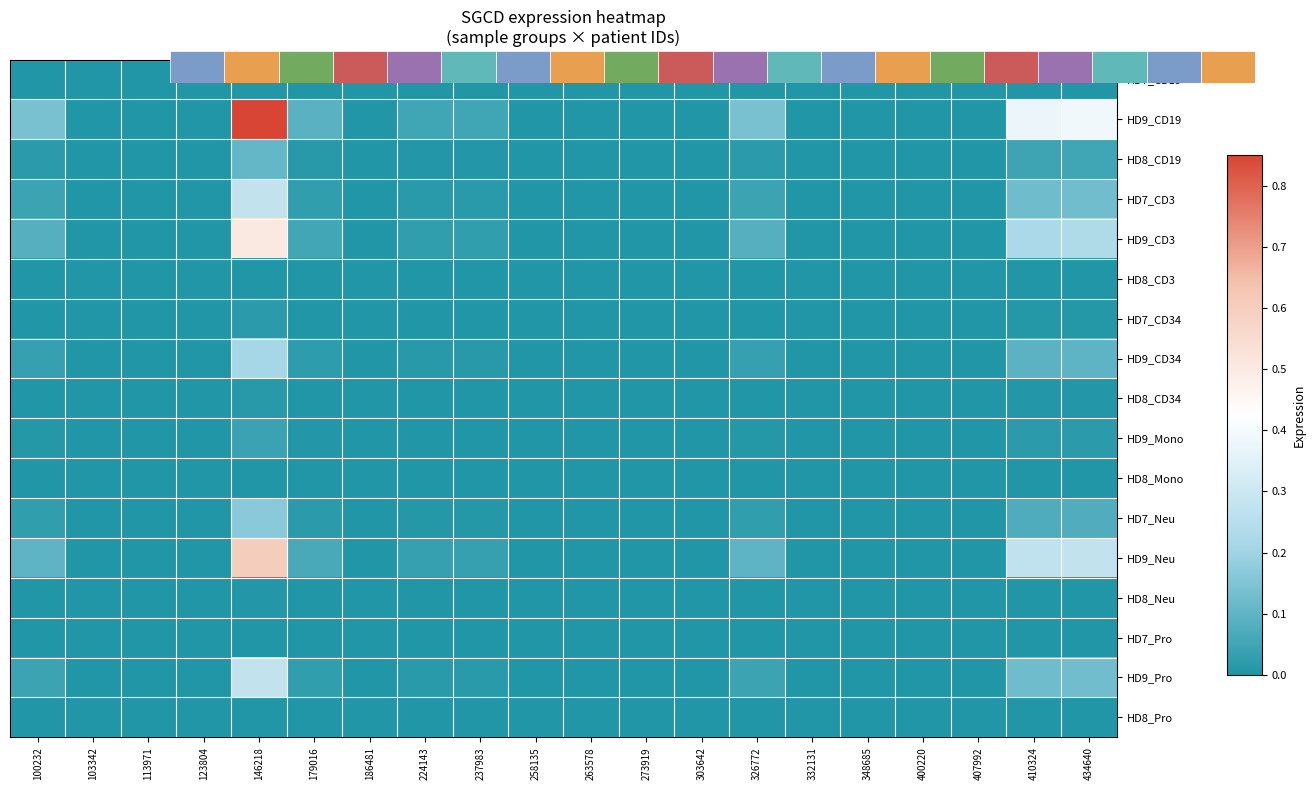

At 407992, list the series in order from largest to smallest.

HD7_CD19, HD9_CD19, HD8_CD19, HD7_CD3, HD9_CD3, HD8_CD3, HD7_CD34, HD9_CD34, HD8_CD34, HD9_Mono, HD8_Mono, HD7_Neu, HD9_Neu, HD8_Neu, HD7_Pro, HD9_Pro, HD8_Pro